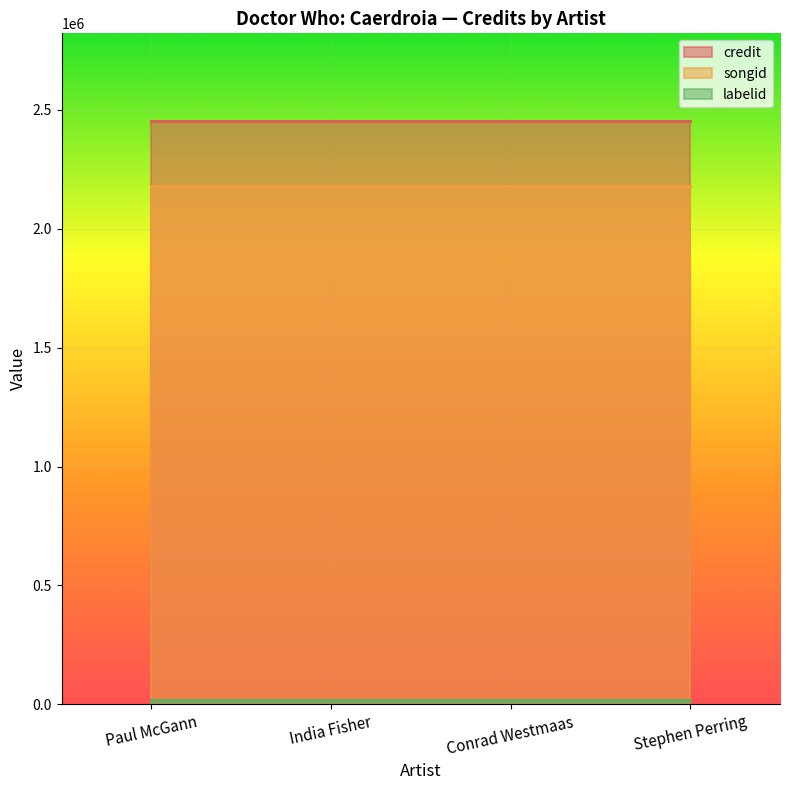

The labelid series shows 3696 at Conrad Westmaas. True or false?

False